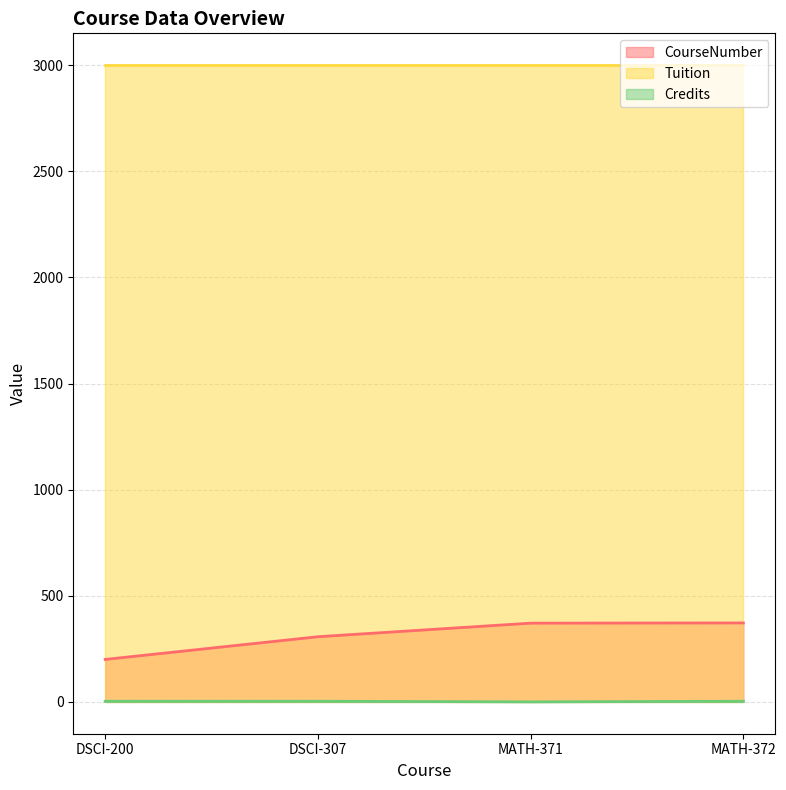

What is the sum of the Credits values at MATH-372 and MATH-371?

3